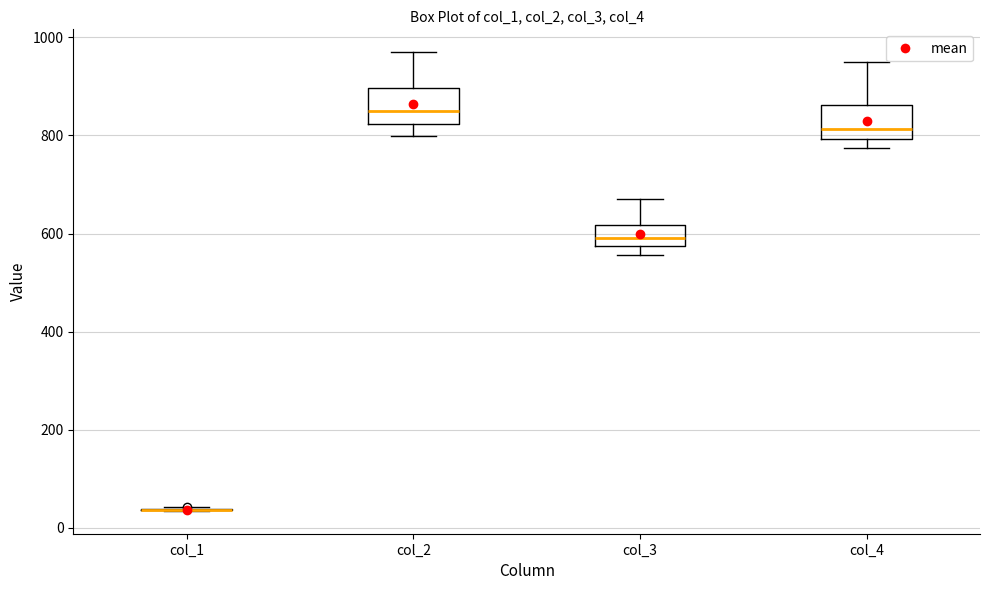

Reading left to right, read every box against the y-axis: the position of its median line, the range the box covers, and the ends of its whiskers. The values are not printed on the chart, so give them approximately, as read against the axis.

col_1: box collapsed to a line at 40, whiskers 40 to 40
col_2: median 840, box 820 to 900, whiskers 800 to 960
col_3: median 600, box 580 to 620, whiskers 560 to 680
col_4: median 820, box 800 to 860, whiskers 780 to 960